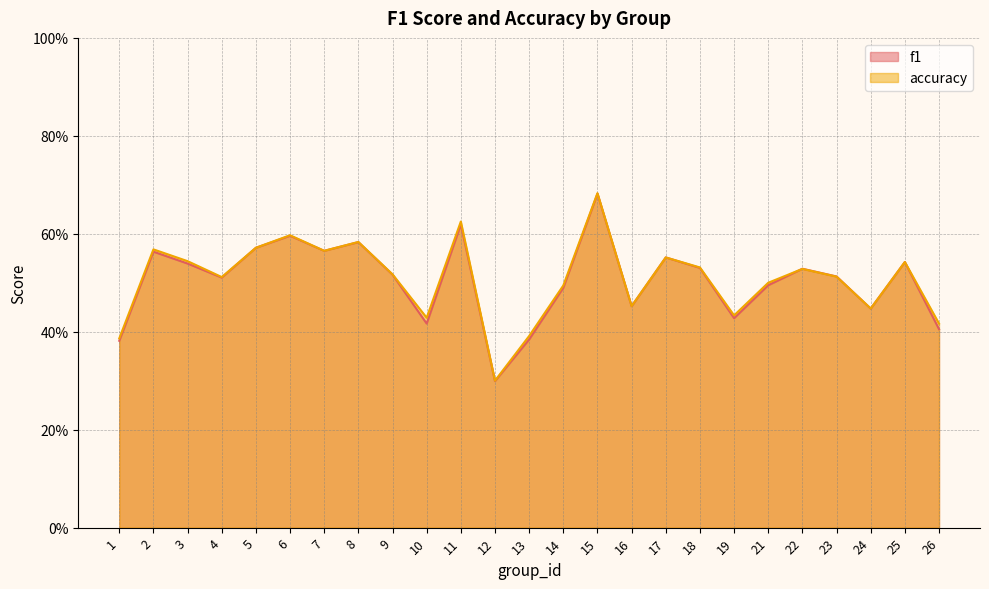

True or false: accuracy and f1 intersect in this chart.

True